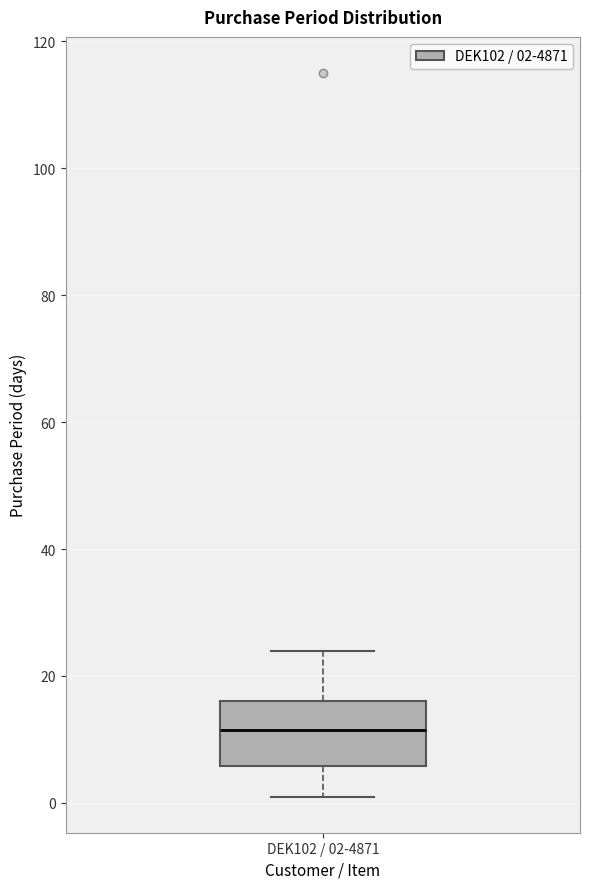

Read this box plot against the y-axis: the position of the median line, the range covered by the box, and the ends of both whiskers. The values are not printed on the chart, so give them approximately, as read against the axis.

median 12, box 6 to 16, whiskers 2 to 24